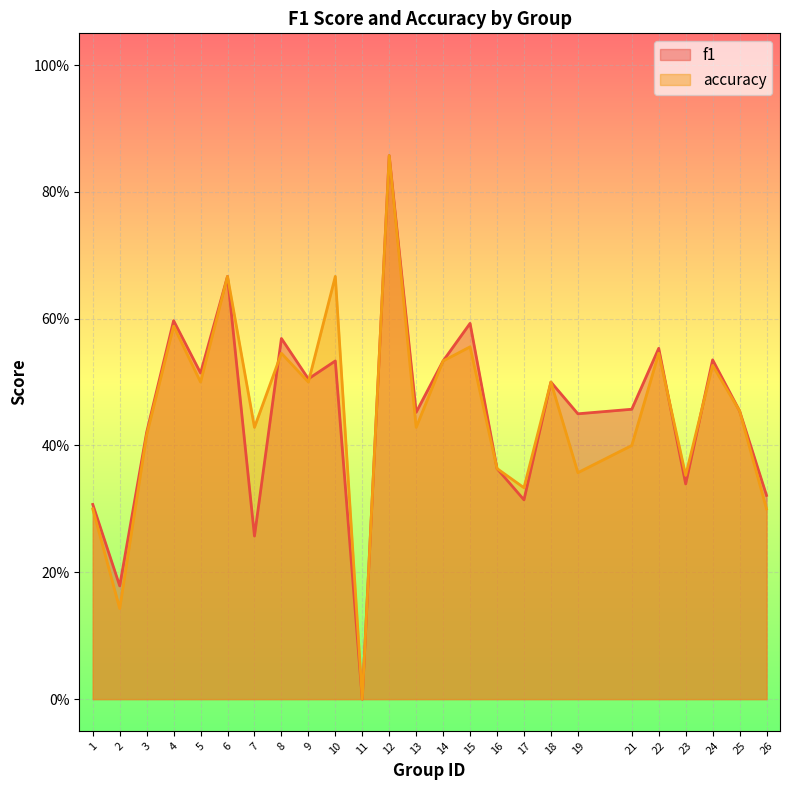

Is it true that accuracy equals 0.2 at 6?

False